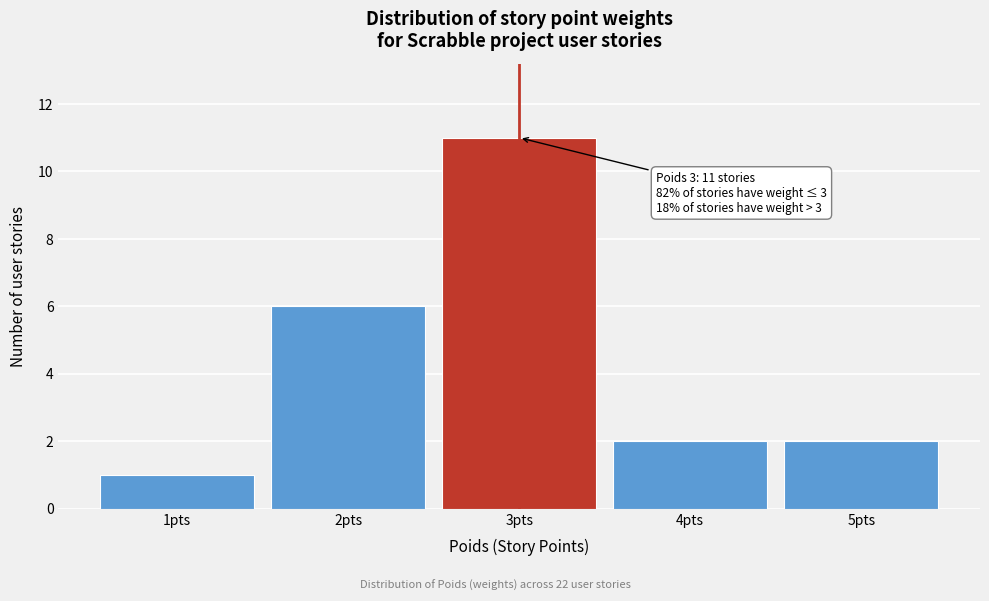

Which range on the x-axis has the tallest bar?

2.5 to 3.5